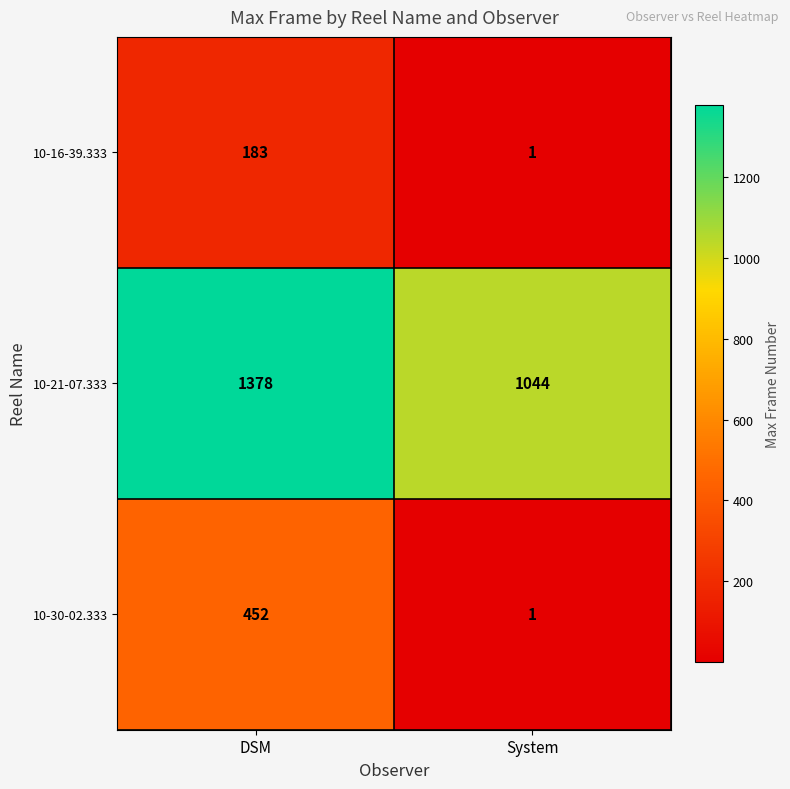

The value of 10-16-39.333 at DSM is 183. True or false?

True